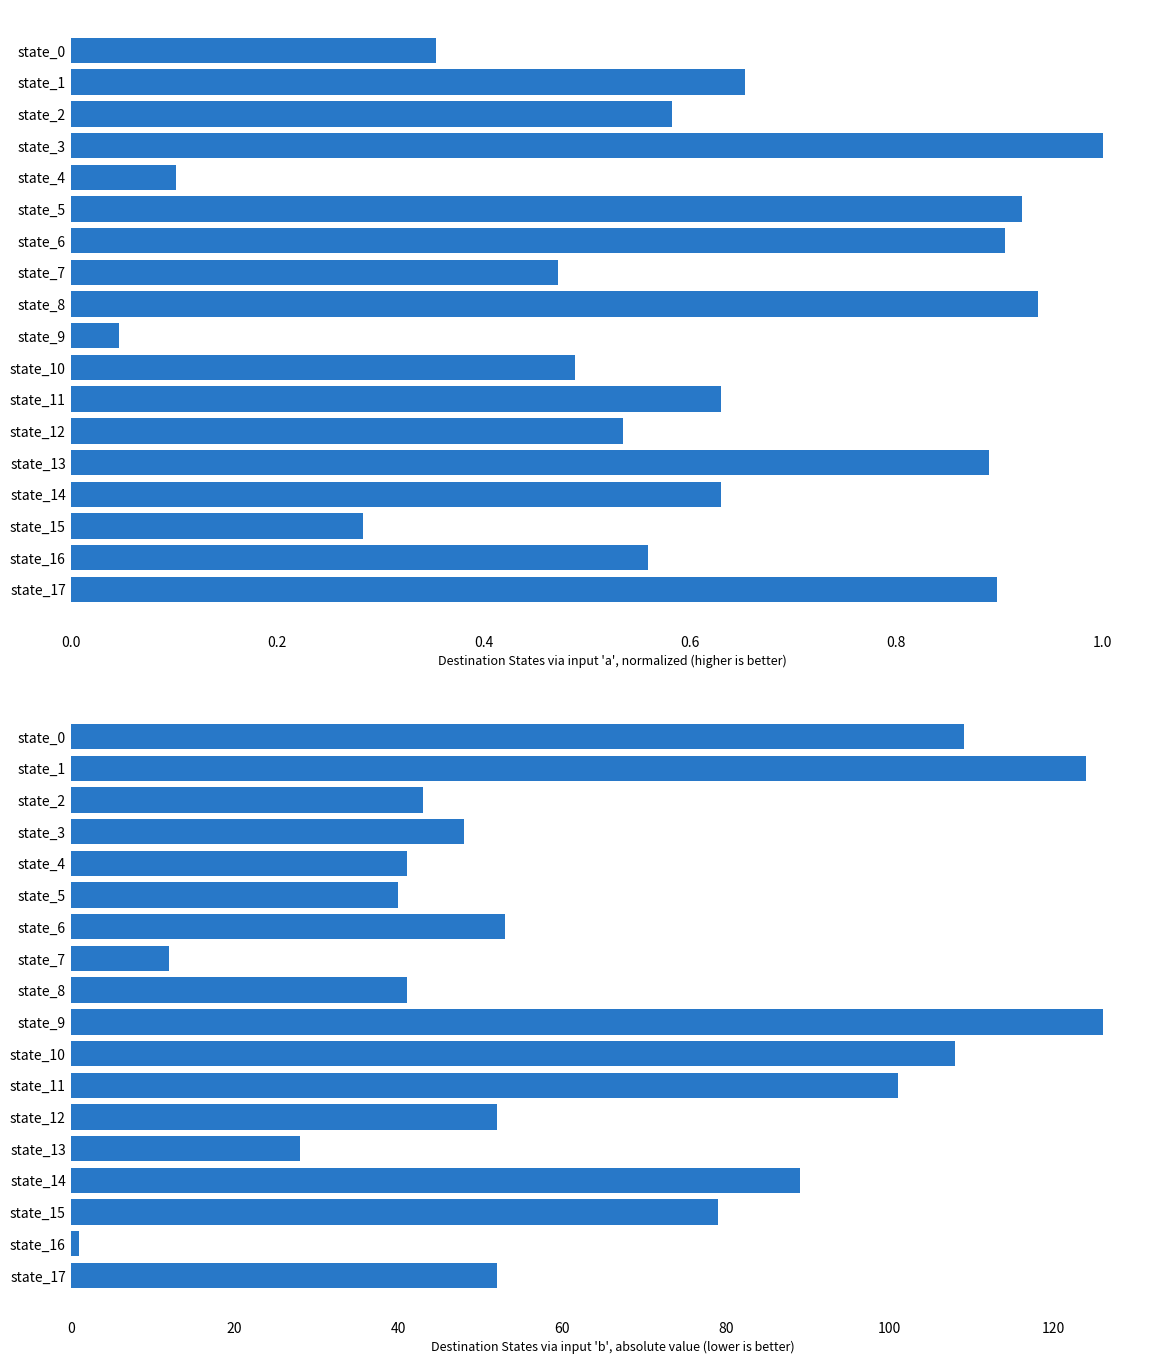

List the series in order of their overall mean, highest first.

dest_b_absolute, dest_a_normalized